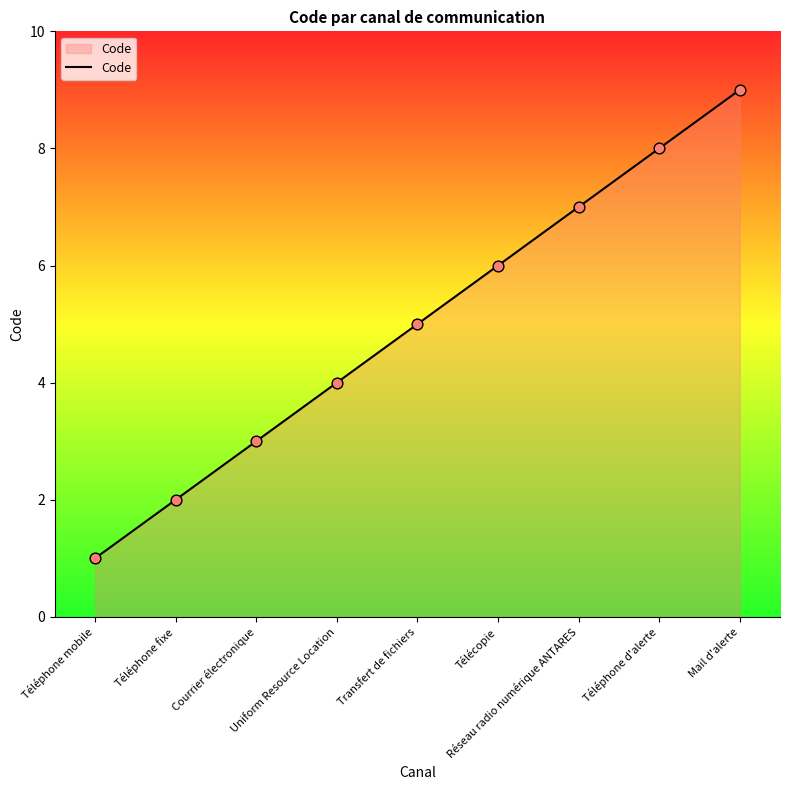

Approximately how many times larger is the value at Téléphone d'alerte compared to Transfert de fichiers?

1.6